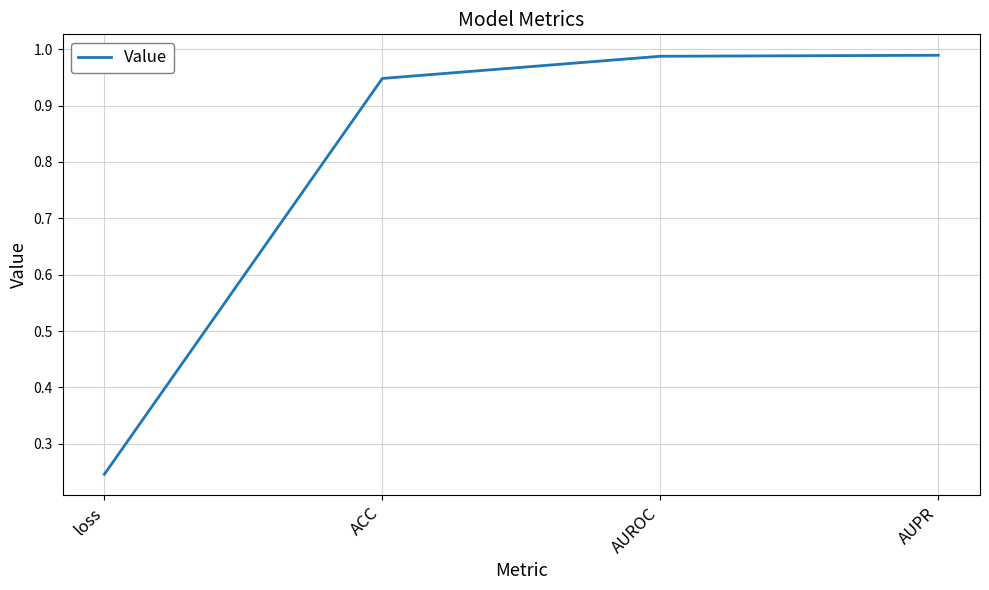

What is the change in value from loss to AUROC?

+0.7